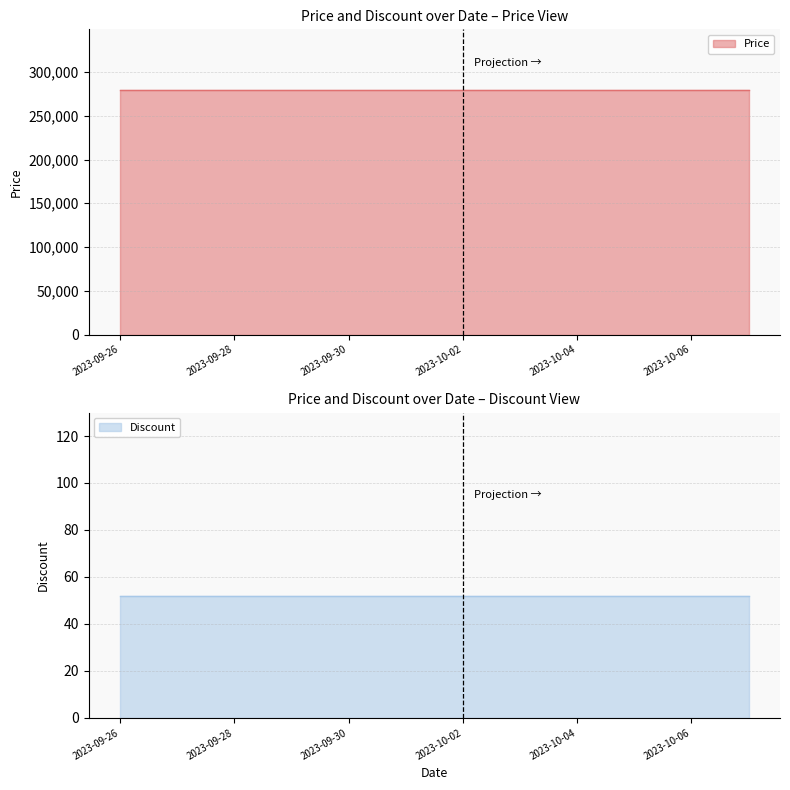

Is it true that Discount equals 52 at 2023-09-30?

True